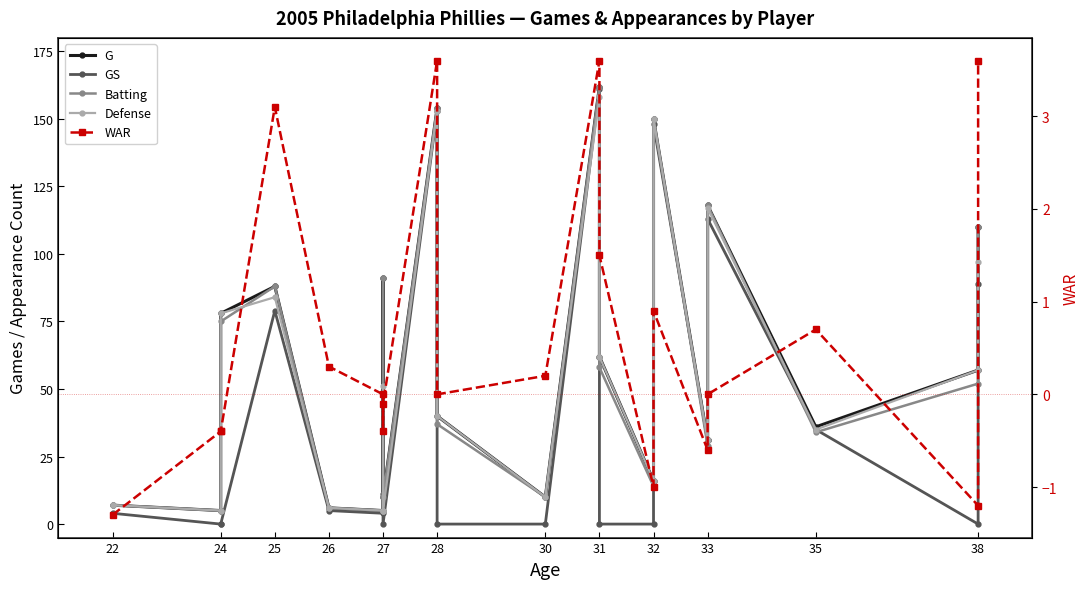

At which label does Batting first exceed 52?

24